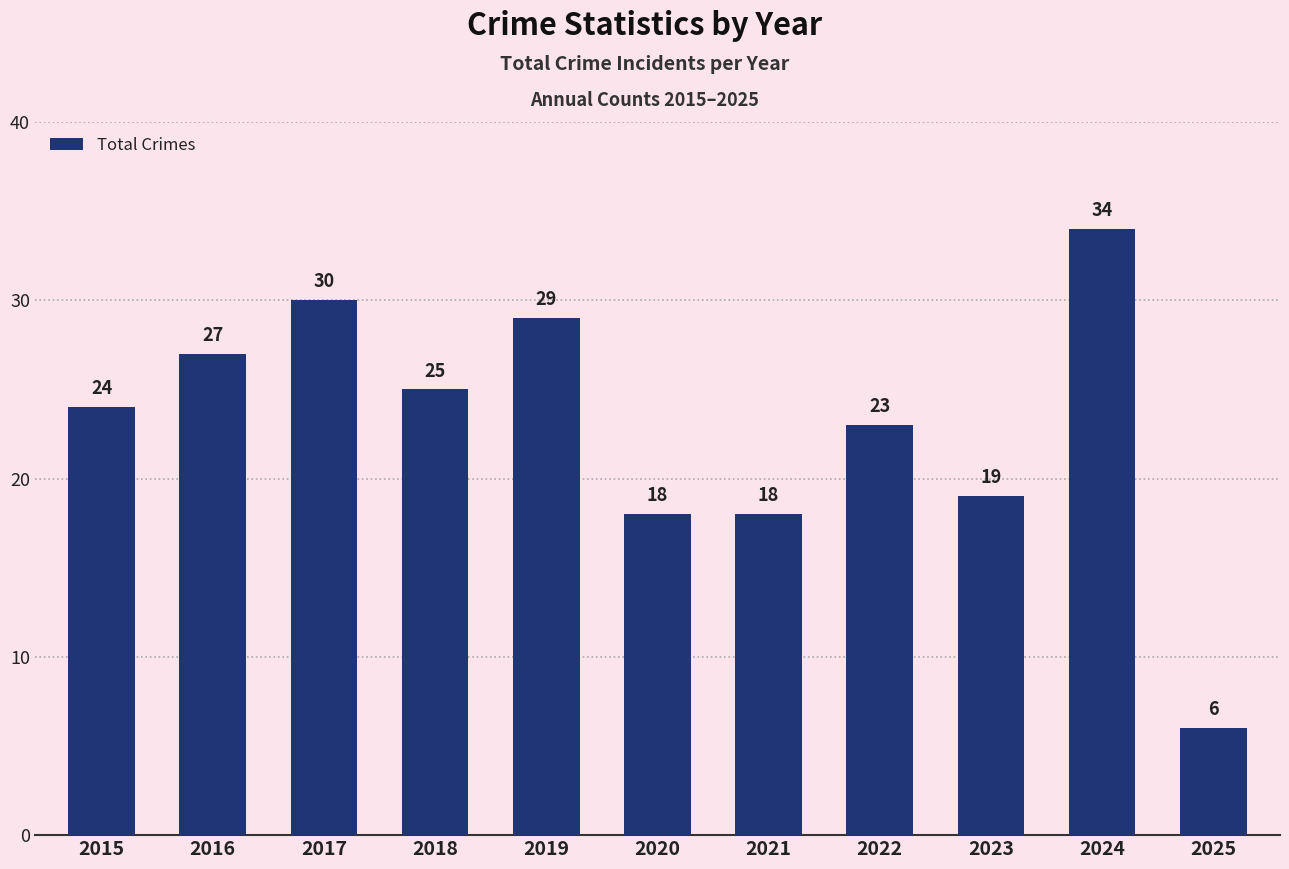

What is the difference between the maximum and second lowest values?

16